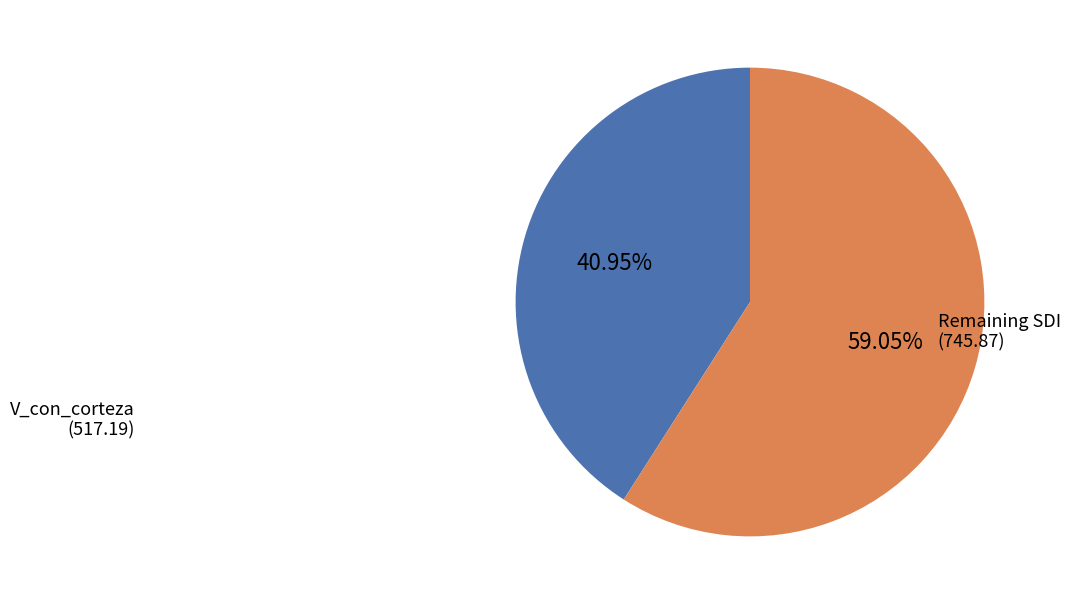

Between Remaining SDI (745.87) and V_con_corteza (517.19), which is larger?

Remaining SDI (745.87)